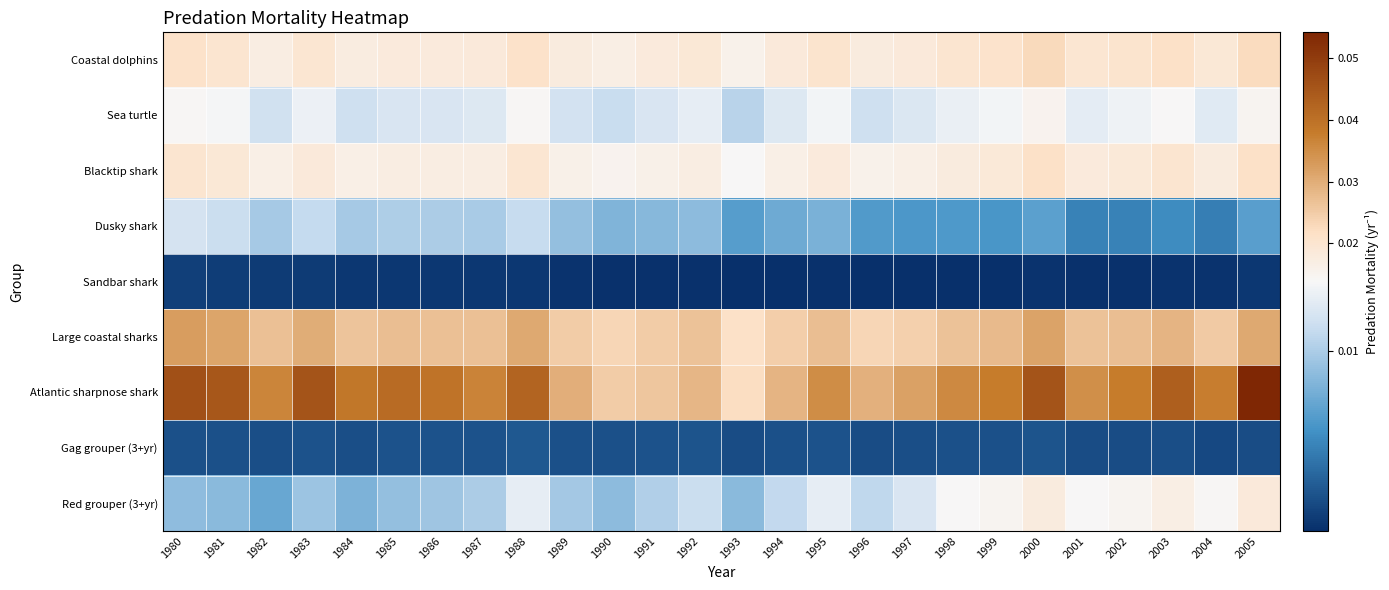

Rank the series by their maximum value, from lowest to highest.

Sandbar shark, Gag grouper (3+yr), Dusky shark, Sea turtle, Red grouper (3+yr), Blacktip shark, Coastal dolphins, Large coastal sharks, Atlantic sharpnose shark